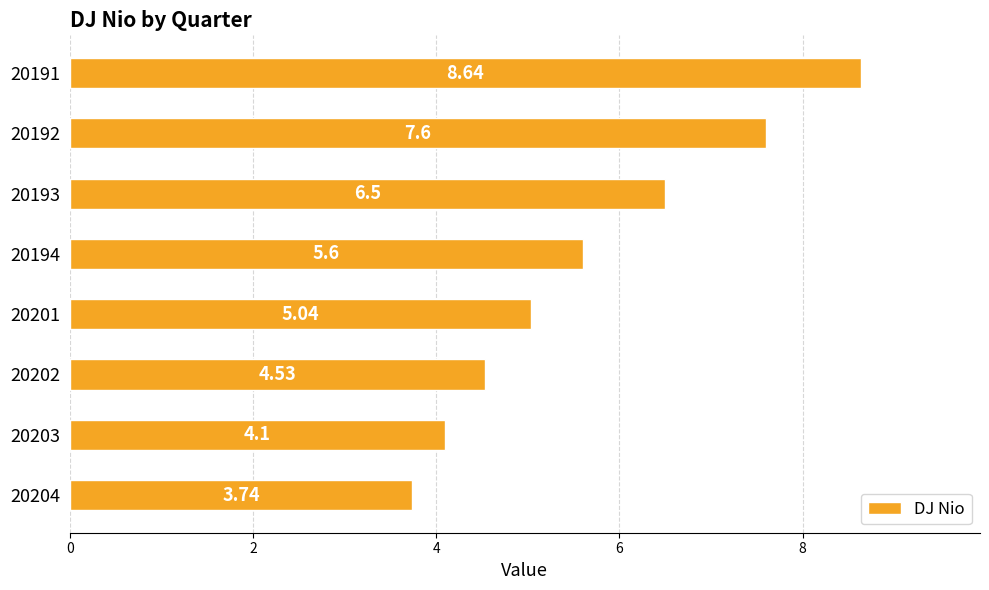

Which label corresponds to the smallest value in the chart?

20204